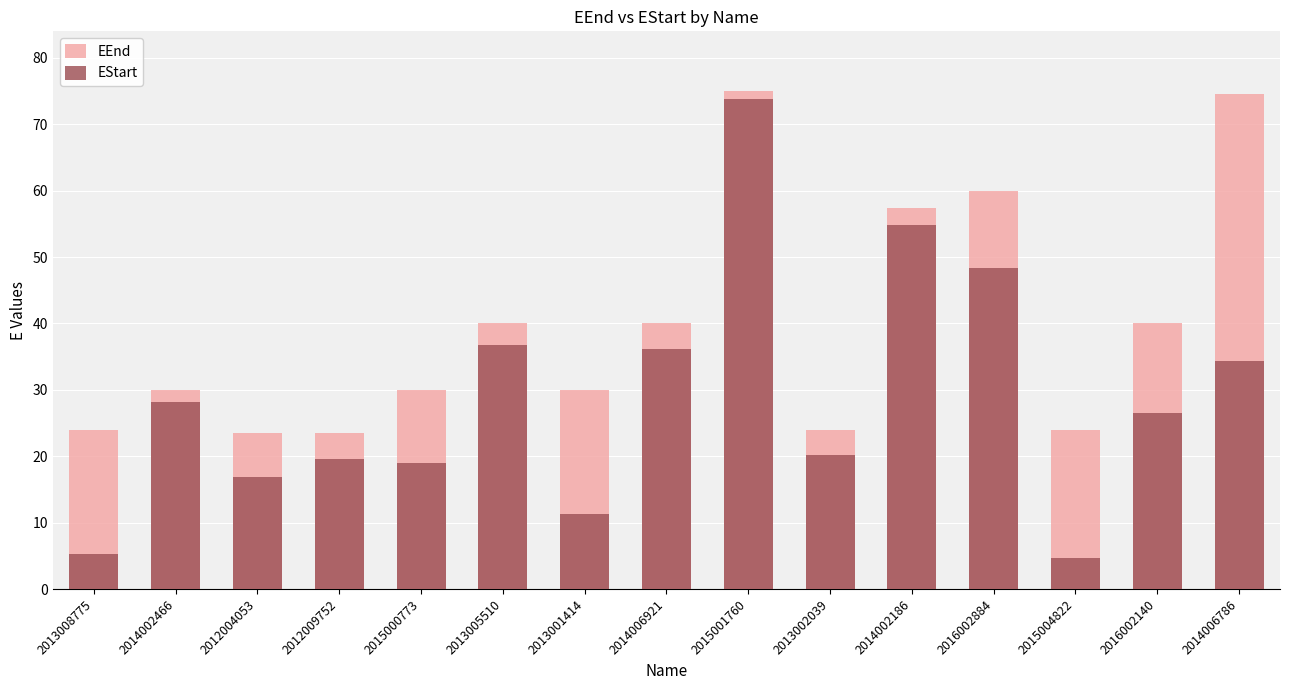

At which label does EStart first exceed 26?

2014002466